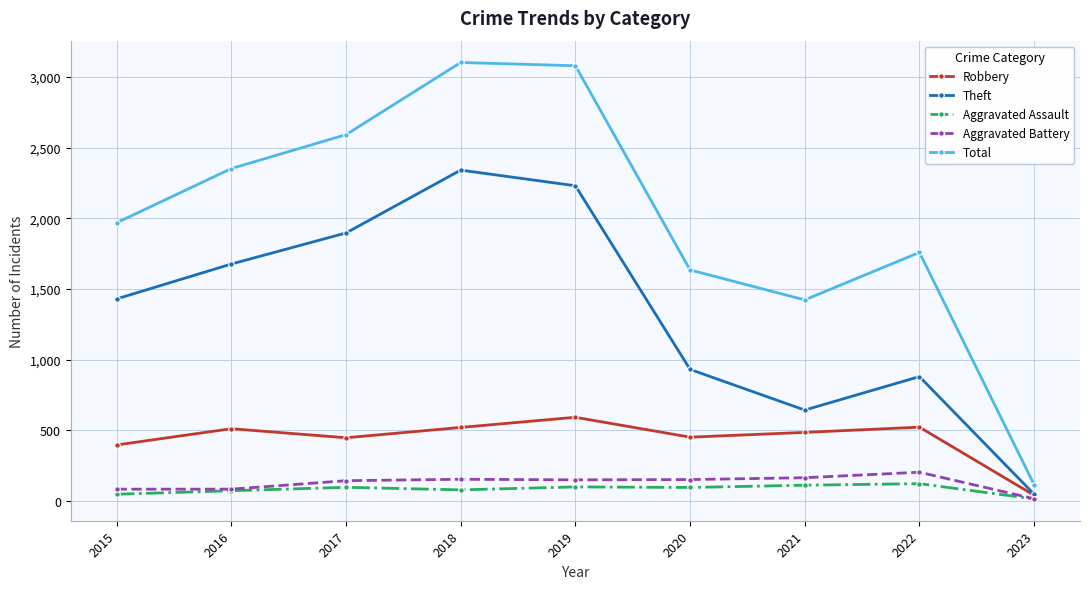

Which series changed the most between 2016 and 2019?

Total